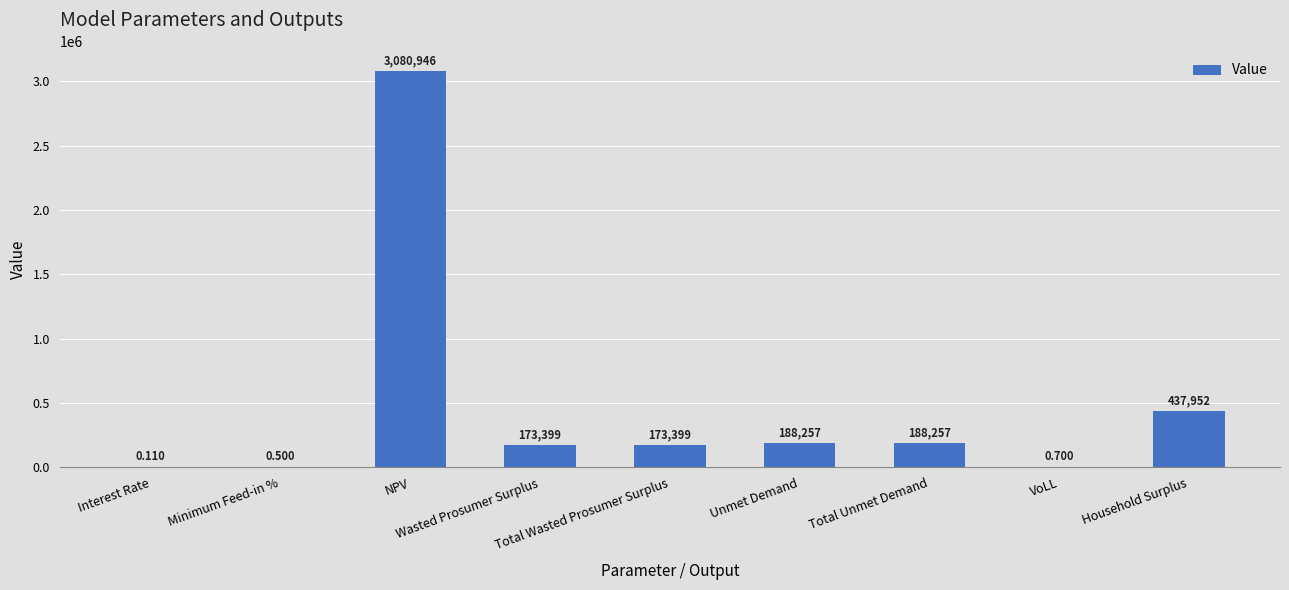

Between Interest Rate and Wasted Prosumer Surplus, which is larger?

Wasted Prosumer Surplus